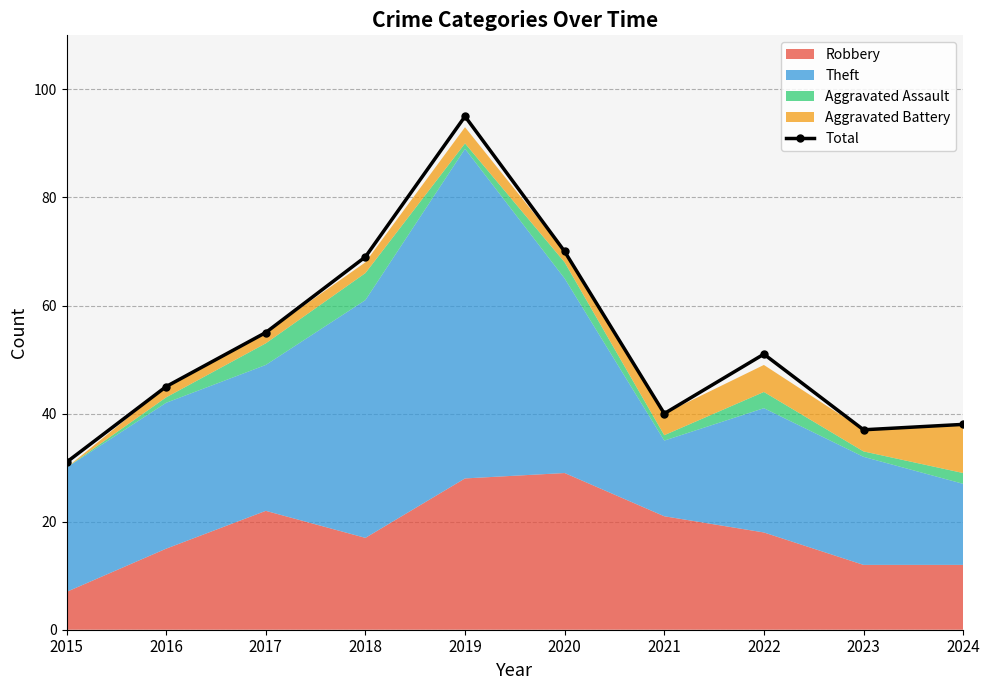

Is it true that the value at 2017 is 82?

False